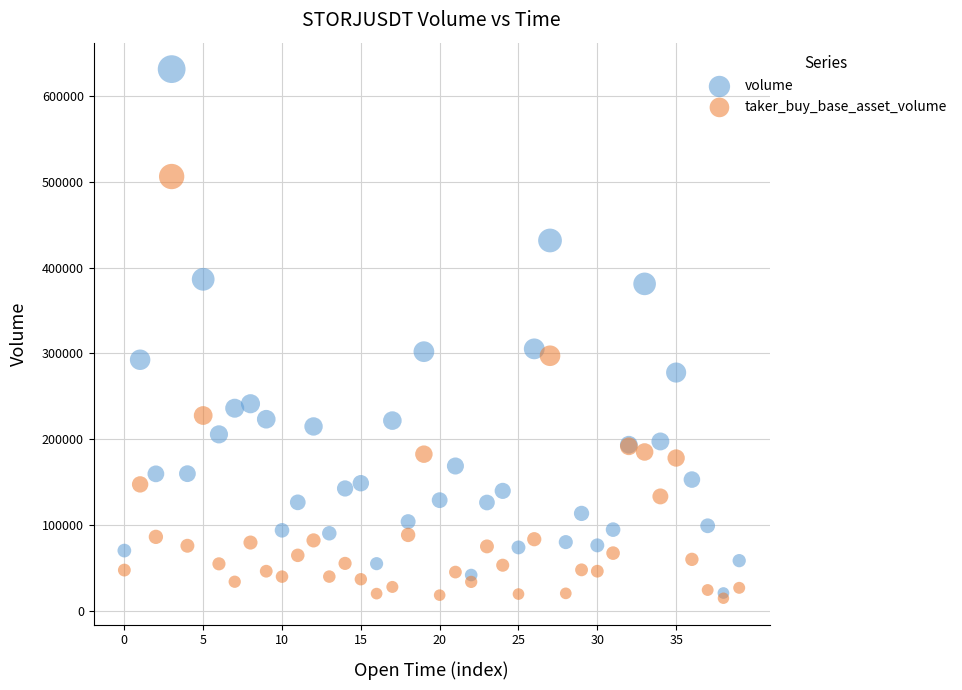

Which series has the widest spread of Y values?

volume